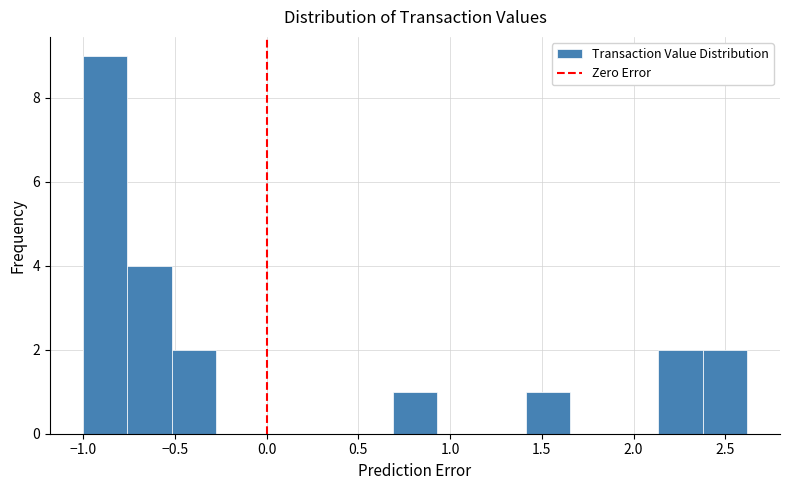

How tall is the bar that spans -1.00 to -0.75 on the x-axis? Neither the bar edges nor the heights are printed on the chart, so give them approximately, as read against the axes.

9